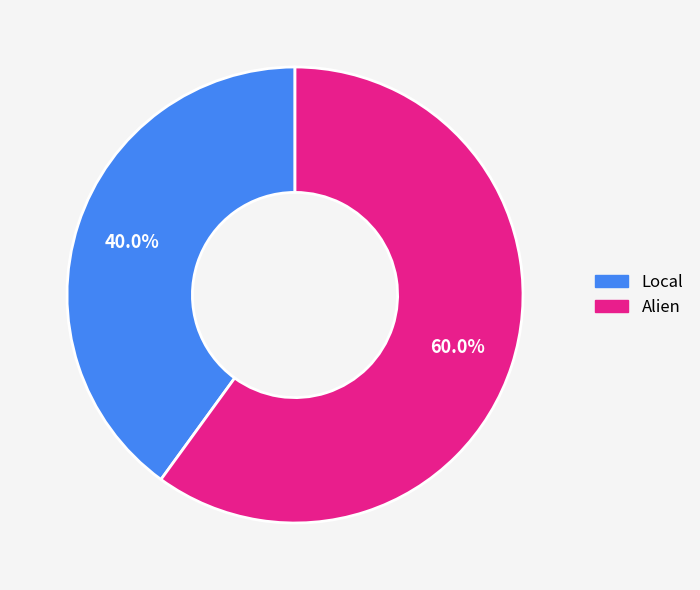

Which slice is the largest?

Alien